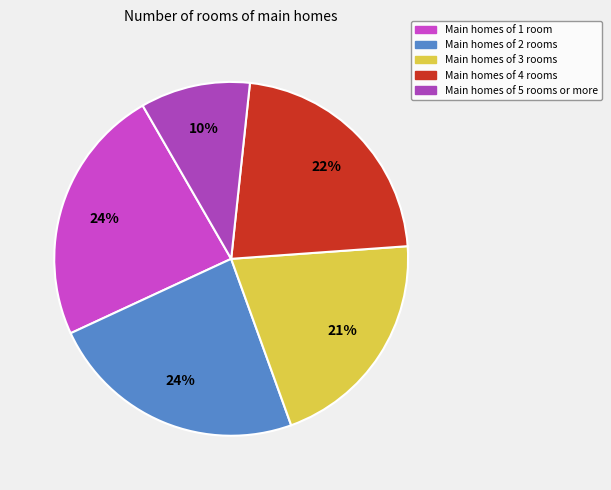

What is the smallest slice in the pie chart?

Main homes of 5 rooms or more